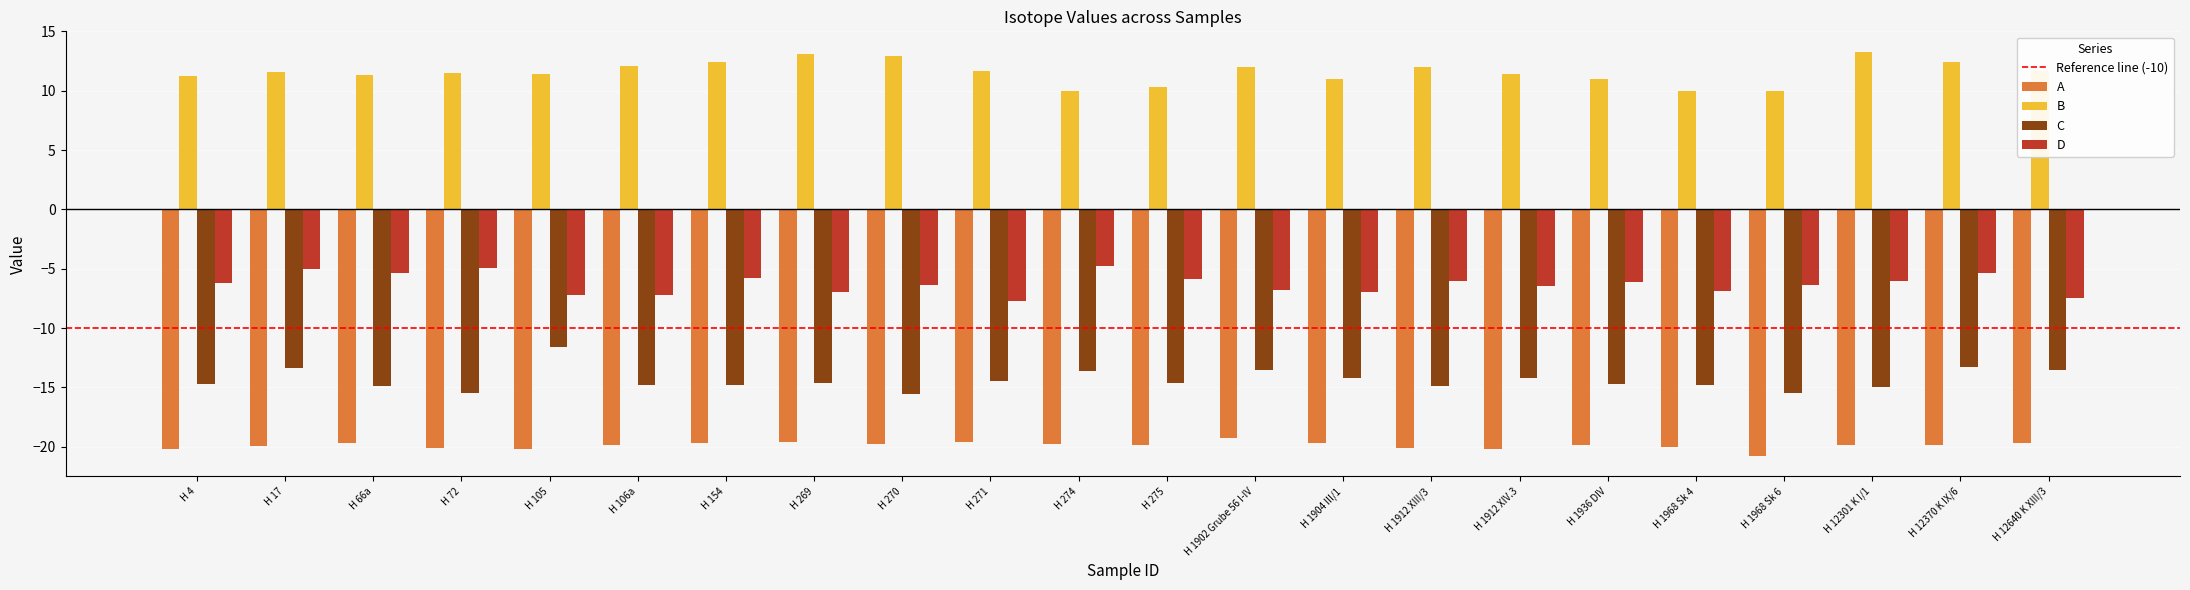

Rank the series at H 275 from lowest to highest value.

A, C, D, B